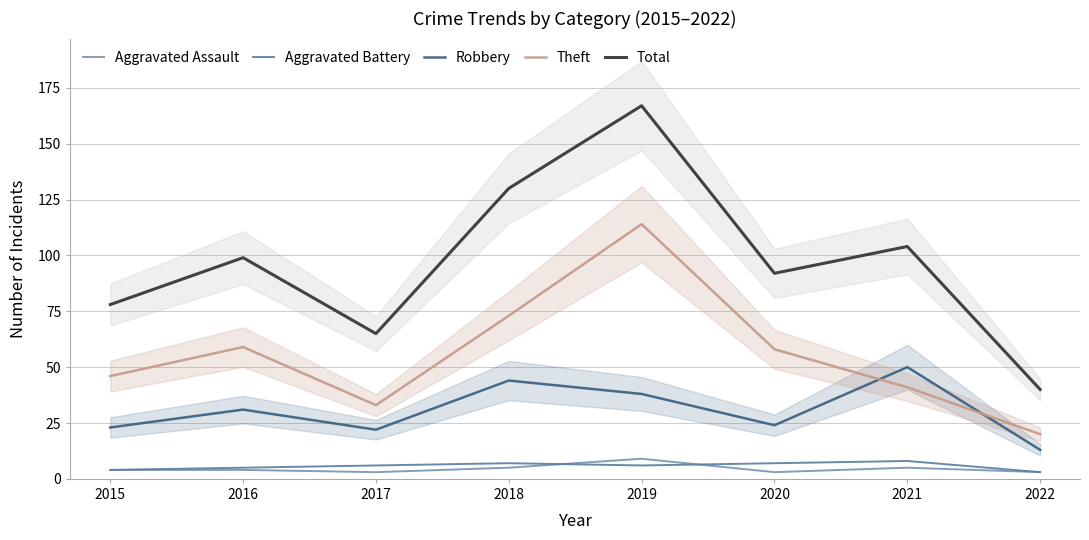

Count the Total values in the range 78 to 130.

5